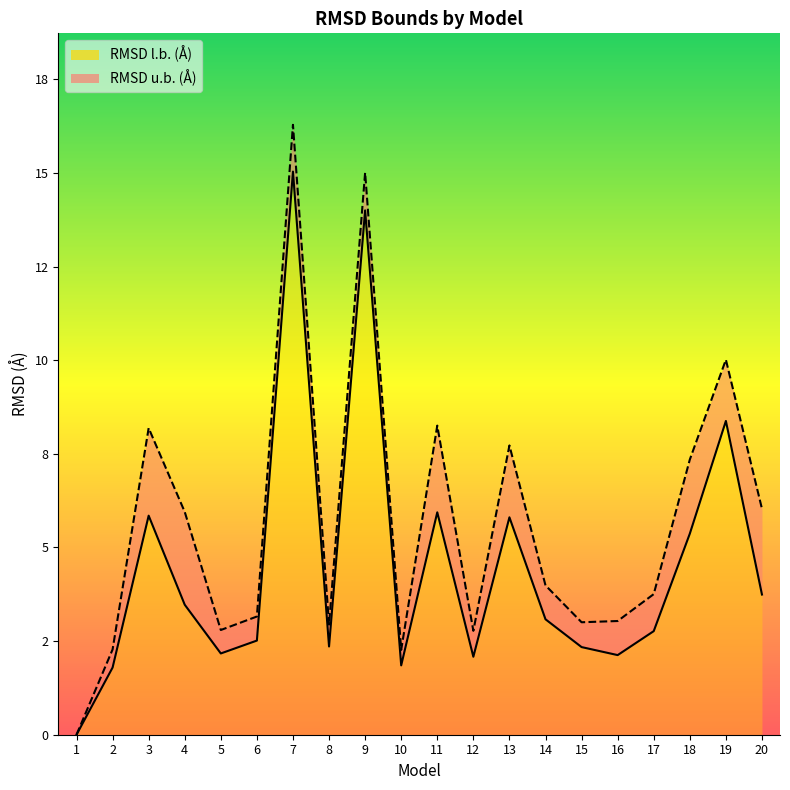

Where does the RMSD l.b. (Å) series first go above 3?

3